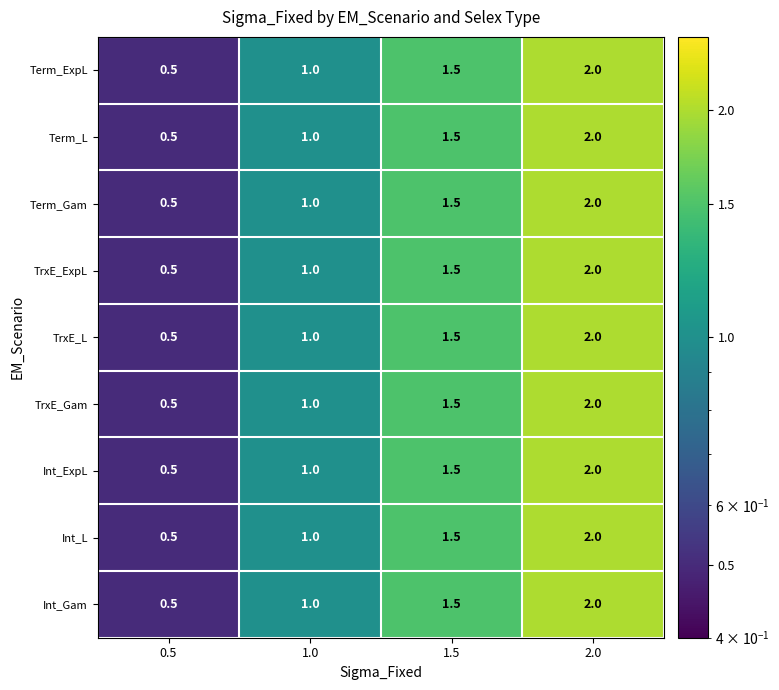

How many Int_L values are between 1 and 2?

3